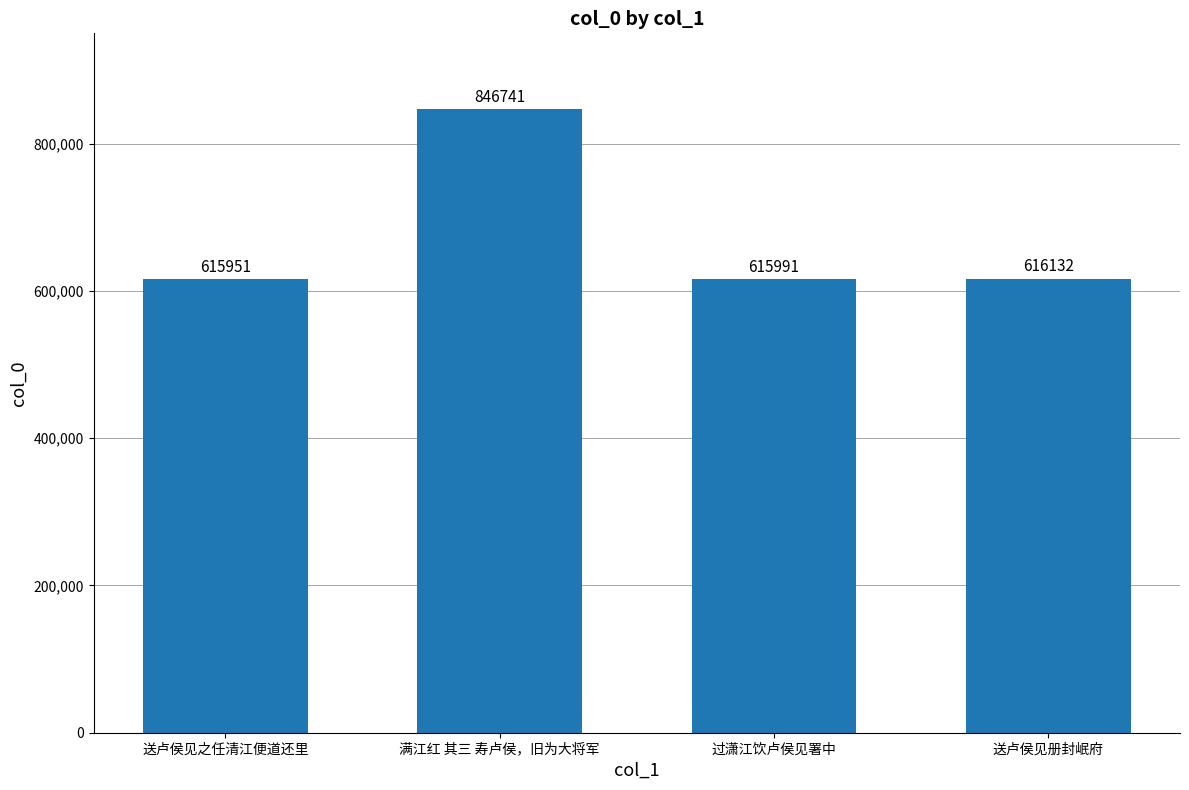

Reading left to right, extract all data points from this chart.

送卢侯见之任清江便道还里=615951	满江红 其三 寿卢侯，旧为大将军=846741	过潇江饮卢侯见署中=615991	送卢侯见册封岷府=616132